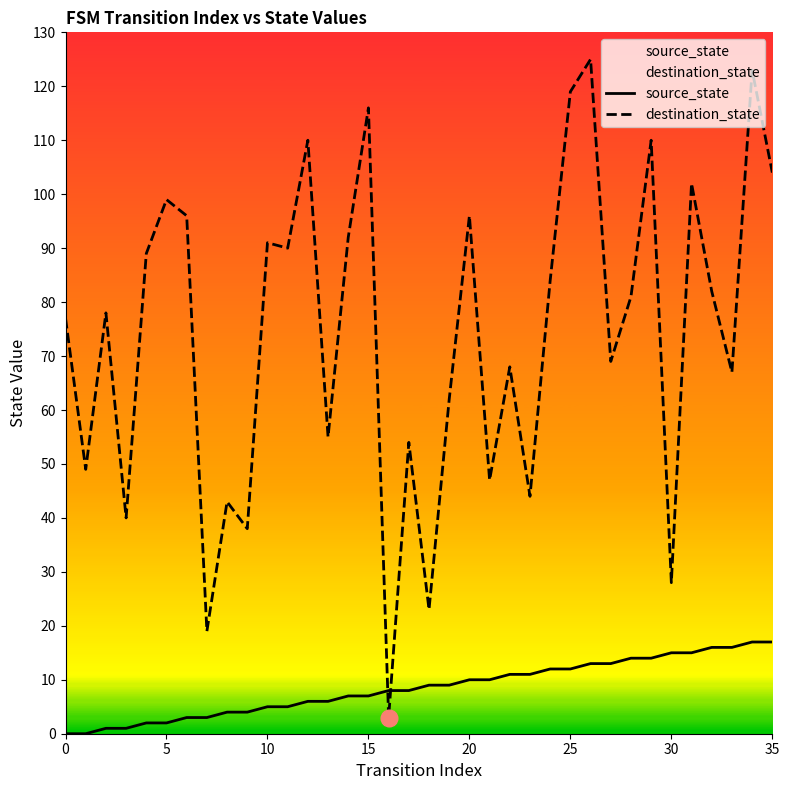

What are all the series names shown in the legend?

source_state, destination_state